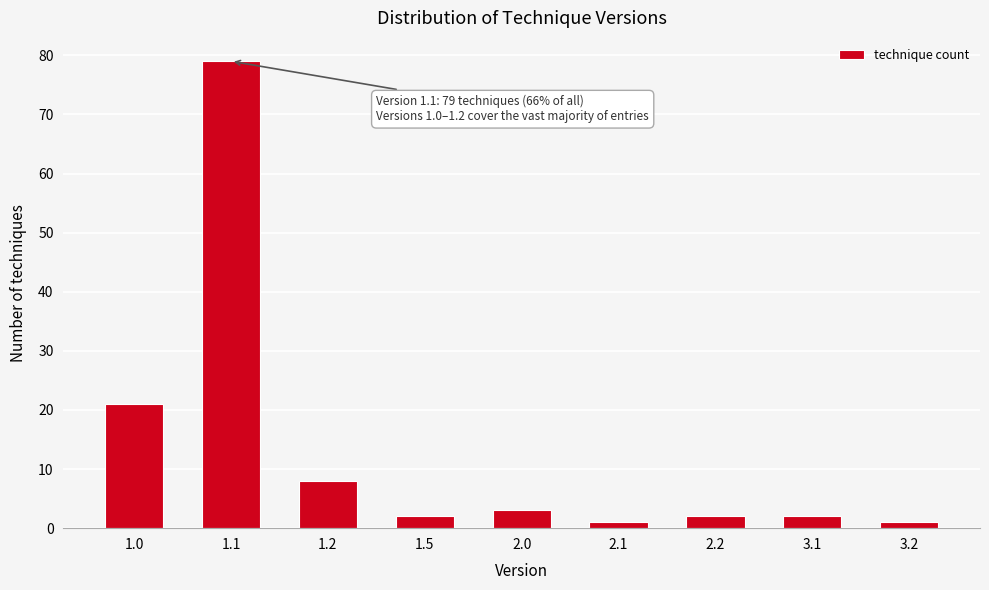

Reading left to right, what are all the values shown in this chart?

21	79	8	2	3	1	2	2	1